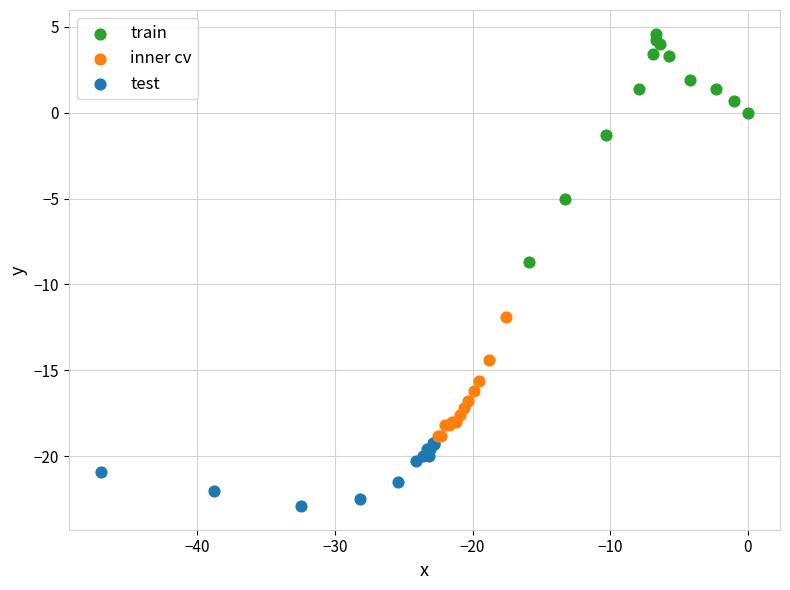

Which series contains the lowest Y value?

test